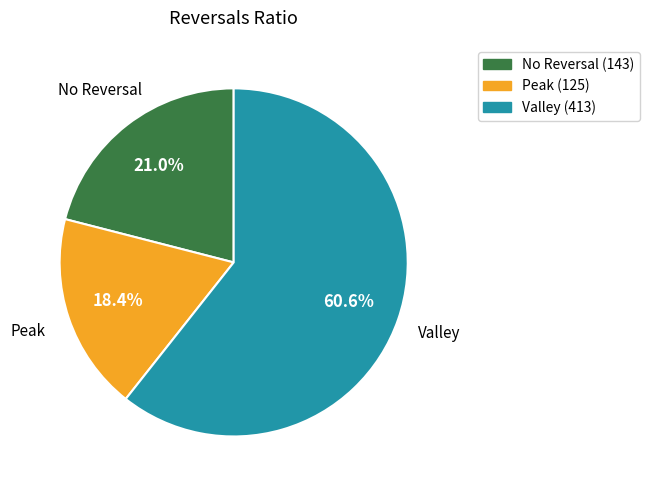

Is there a majority slice in this chart?

Yes